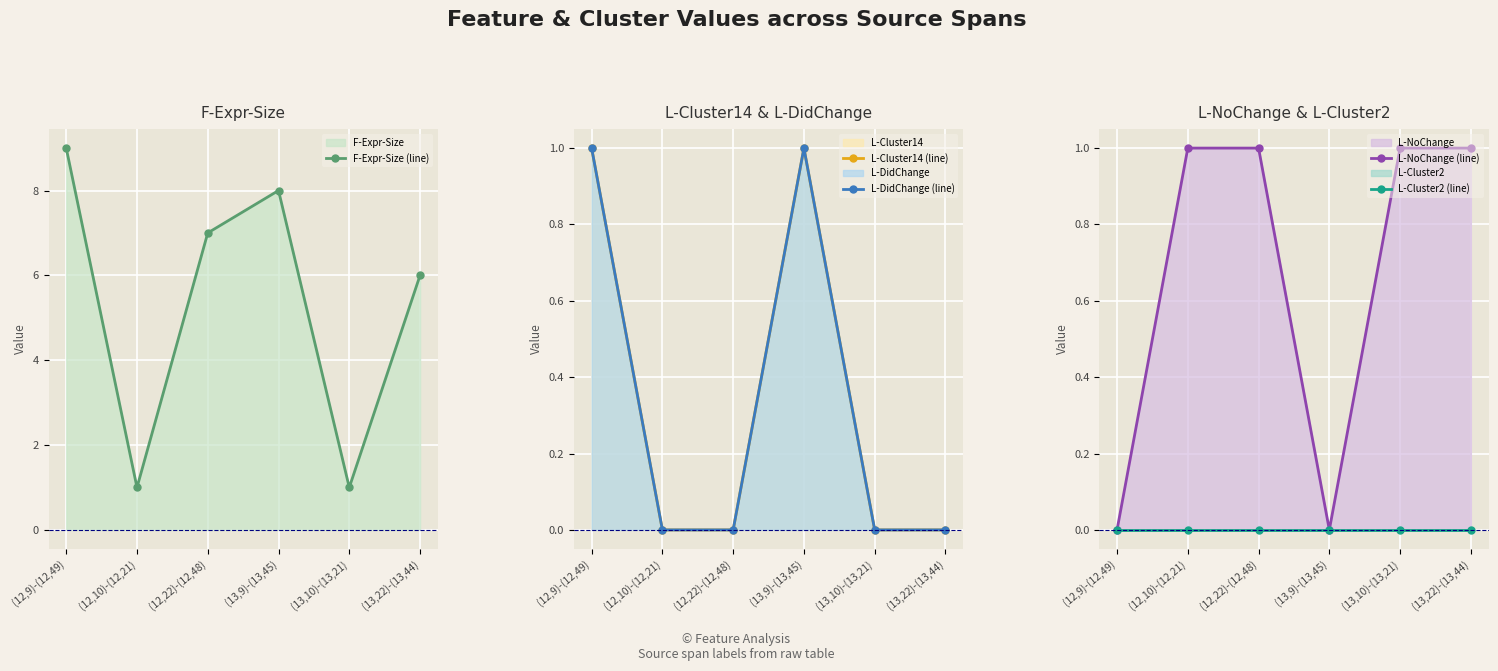

What is the approximate value of L-DidChange (line) at (13,9)-(13,45)?

1